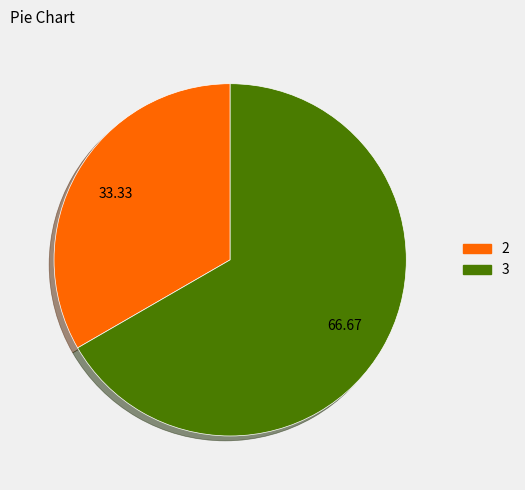

Is there any slice that represents more than half of the pie?

Yes